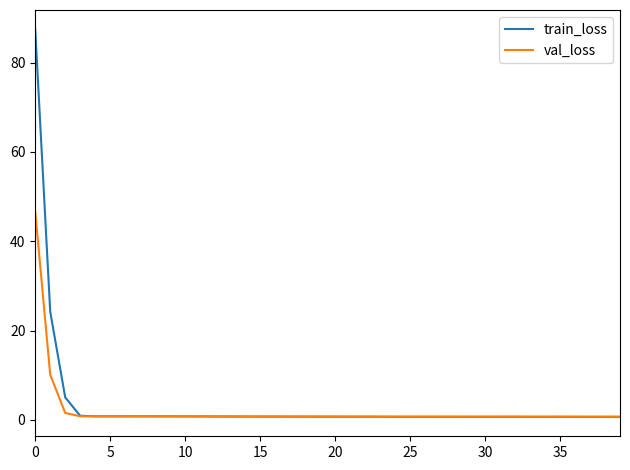

Which series has the largest range (max minus min)?

train_loss